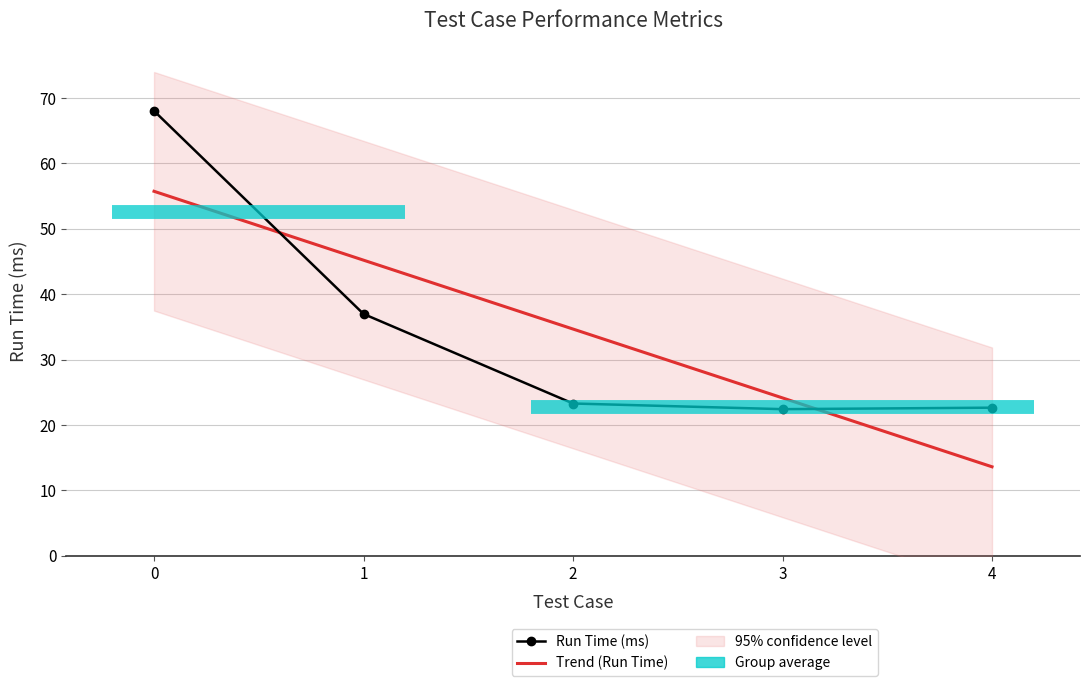

At which label is the value closest to 45?

1